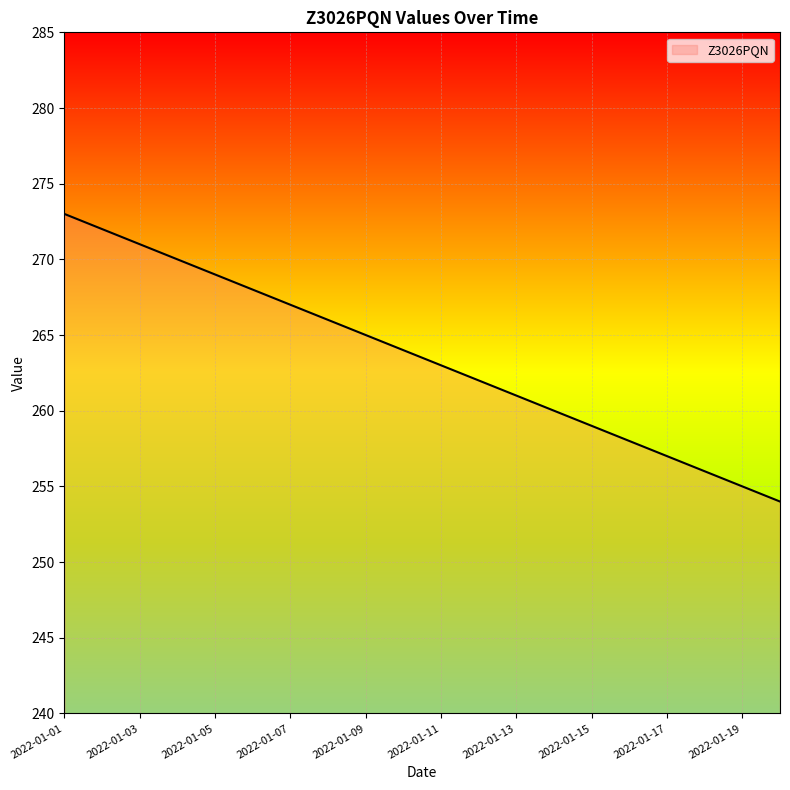

What is the maximum value shown in the chart?

273